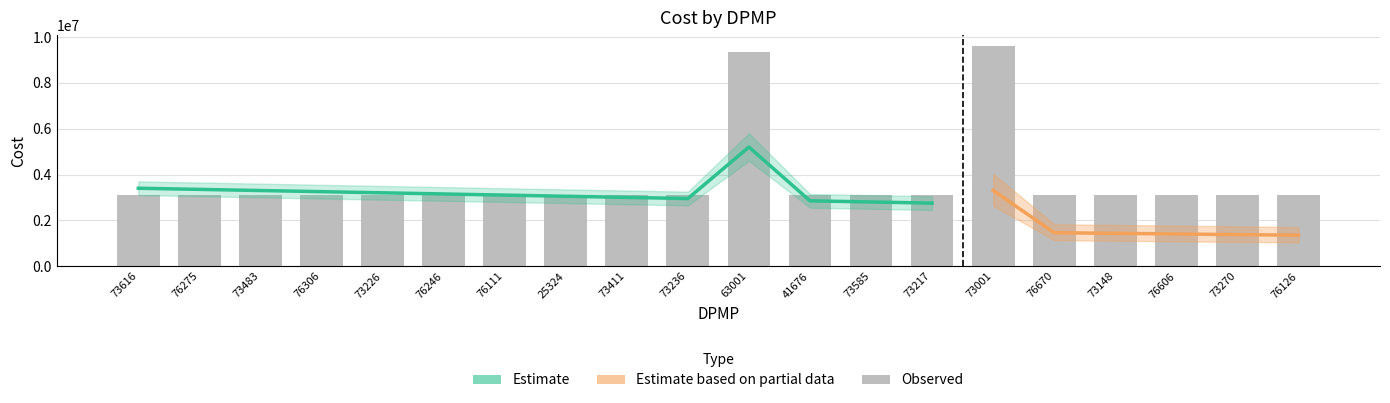

How many data points does each series have?

20